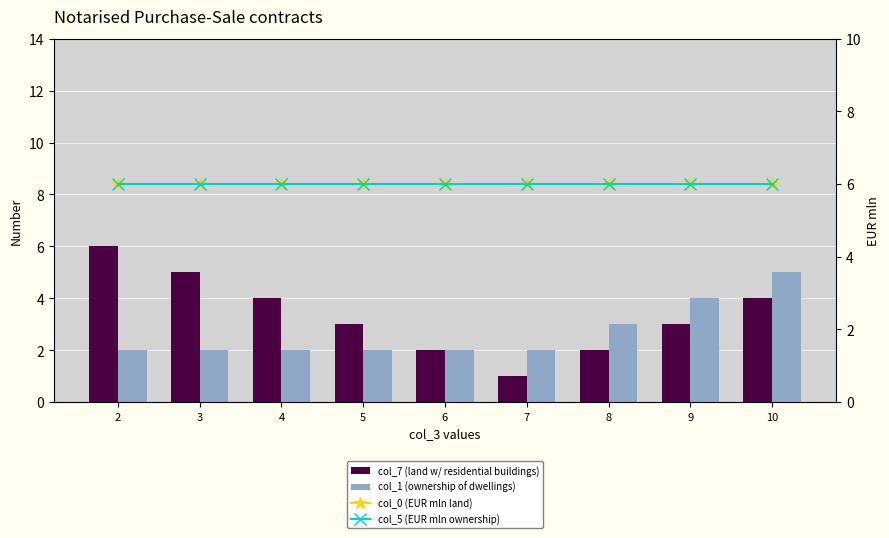

How many groups of bars are there?

9